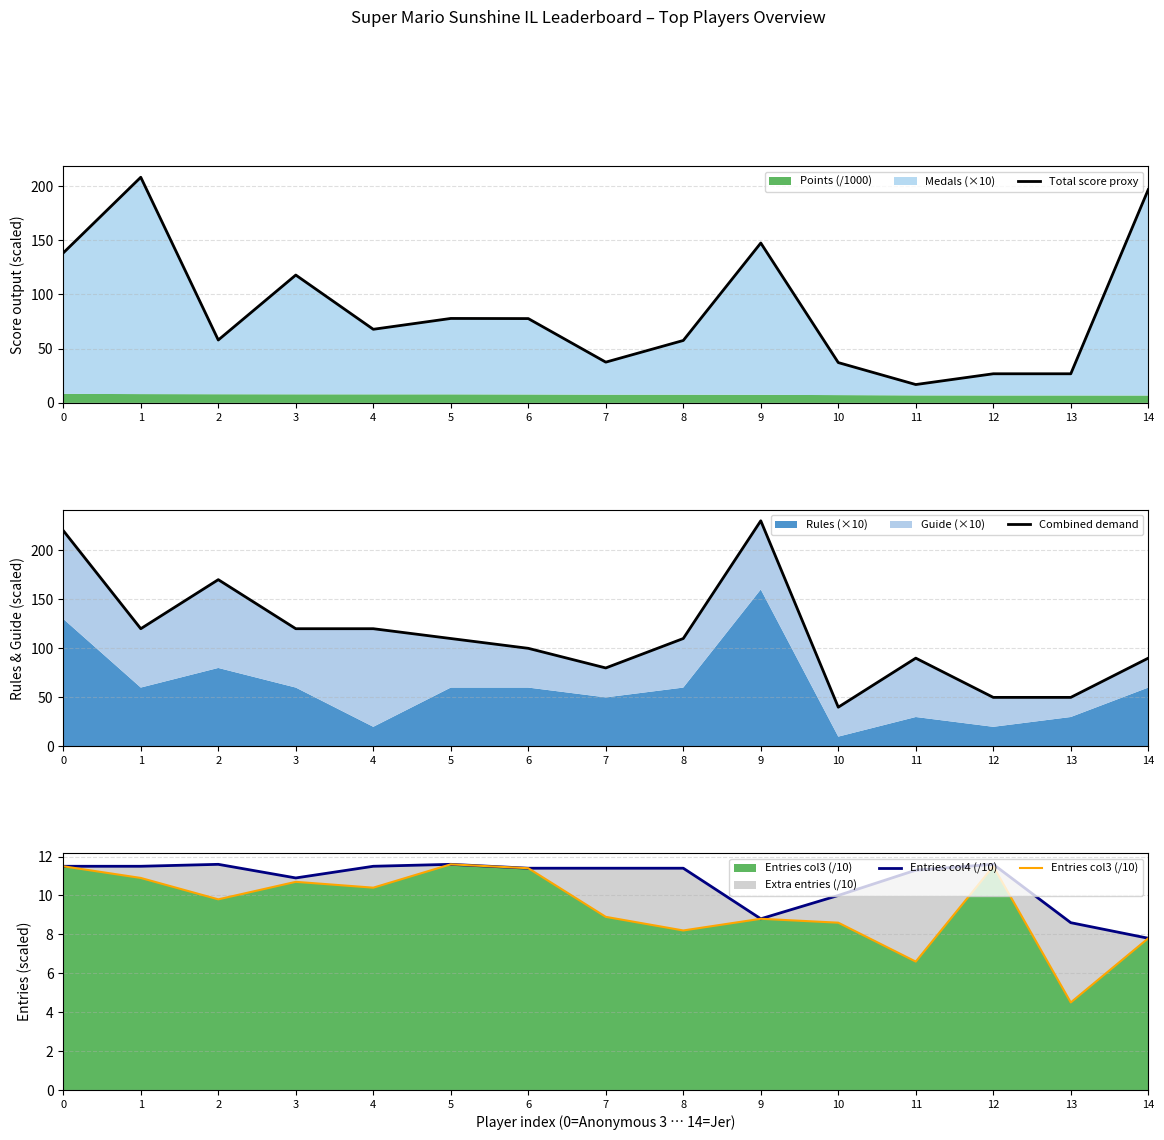

Reading left to right, transcribe all the data shown in this chart.

Total score proxy: 0=138.3	1=208.1	2=58.0	3=117.9	4=67.9	5=77.9	6=77.8	7=37.6	8=57.6	9=147.5	10=37.2	11=16.9	12=26.9	13=26.9	14=196.8
Combined demand: 0=220.0	1=120.0	2=170.0	3=120.0	4=120.0	5=110.0	6=100.0	7=80.0	8=110.0	9=230.0	10=40.0	11=90.0	12=50.0	13=50.0	14=90.0
Entries col4 (/10): 0=11.5	1=11.5	2=11.6	3=10.9	4=11.5	5=11.6	6=11.4	7=11.4	8=11.4	9=8.8	10=10.0	11=11.3	12=11.6	13=8.6	14=7.8
Entries col3 (/10): 0=11.5	1=10.9	2=9.8	3=10.7	4=10.4	5=11.6	6=11.4	7=8.9	8=8.2	9=8.8	10=8.6	11=6.6	12=11.5	13=4.5	14=7.8